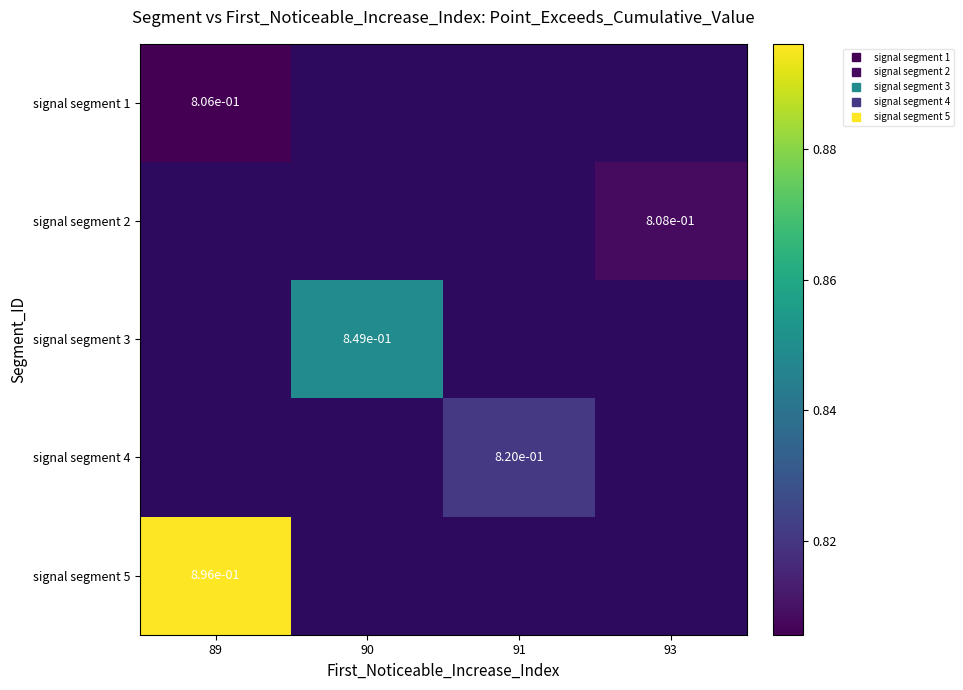

Which has a higher value, 89 or 93?

93